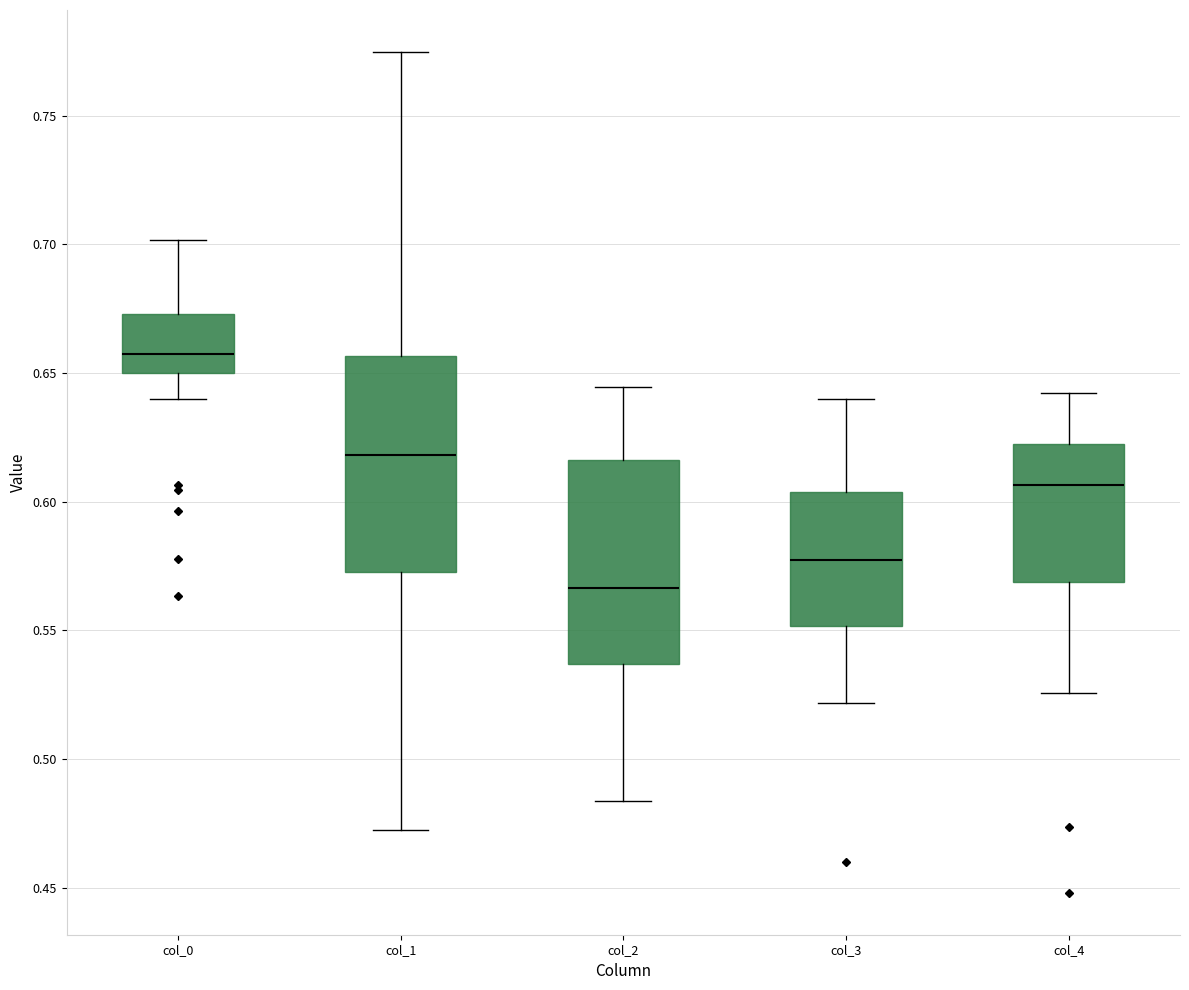

Reading left to right, read every box against the y-axis: the position of its median line, the range the box covers, and the ends of its whiskers. The values are not printed on the chart, so give them approximately, as read against the axis.

col_0: median 0.655, box 0.650 to 0.675, whiskers 0.640 to 0.700
col_1: median 0.620, box 0.575 to 0.655, whiskers 0.475 to 0.775
col_2: median 0.565, box 0.535 to 0.615, whiskers 0.485 to 0.645
col_3: median 0.575, box 0.550 to 0.605, whiskers 0.520 to 0.640
col_4: median 0.605, box 0.570 to 0.620, whiskers 0.525 to 0.640